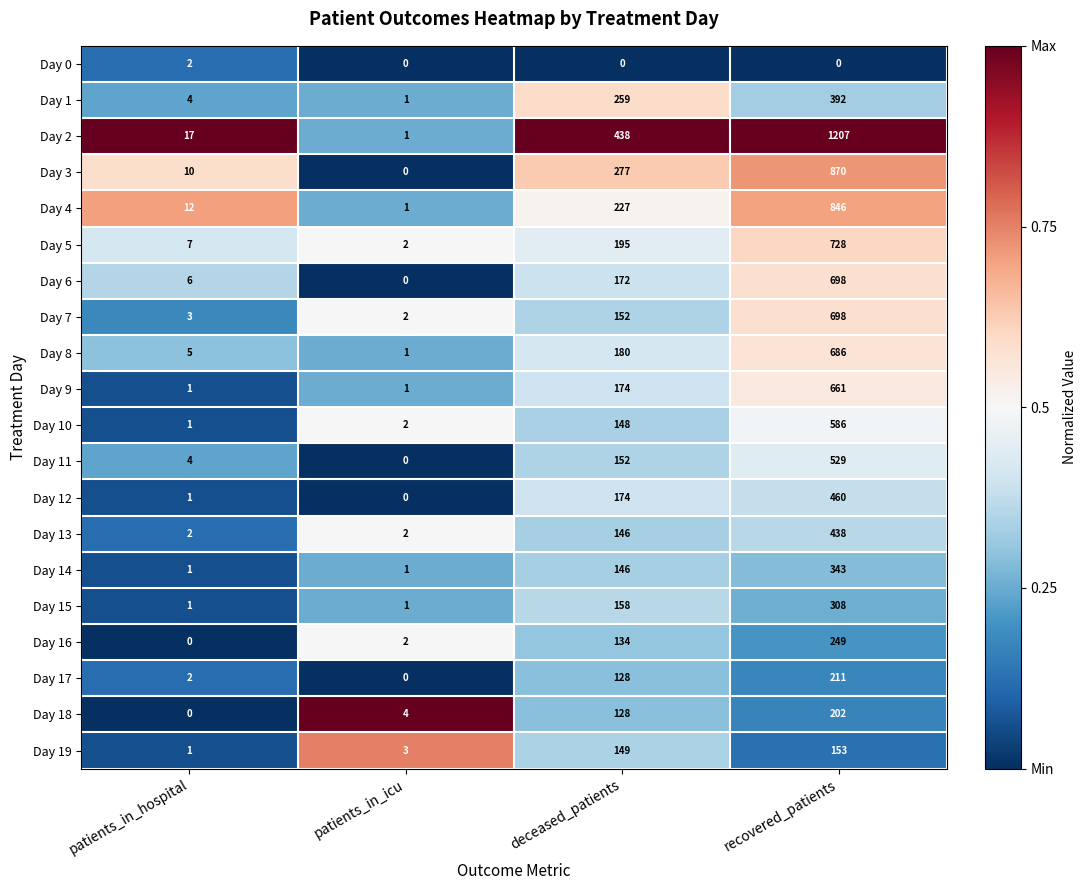

At which label does Day 17 reach its peak?

recovered_patients